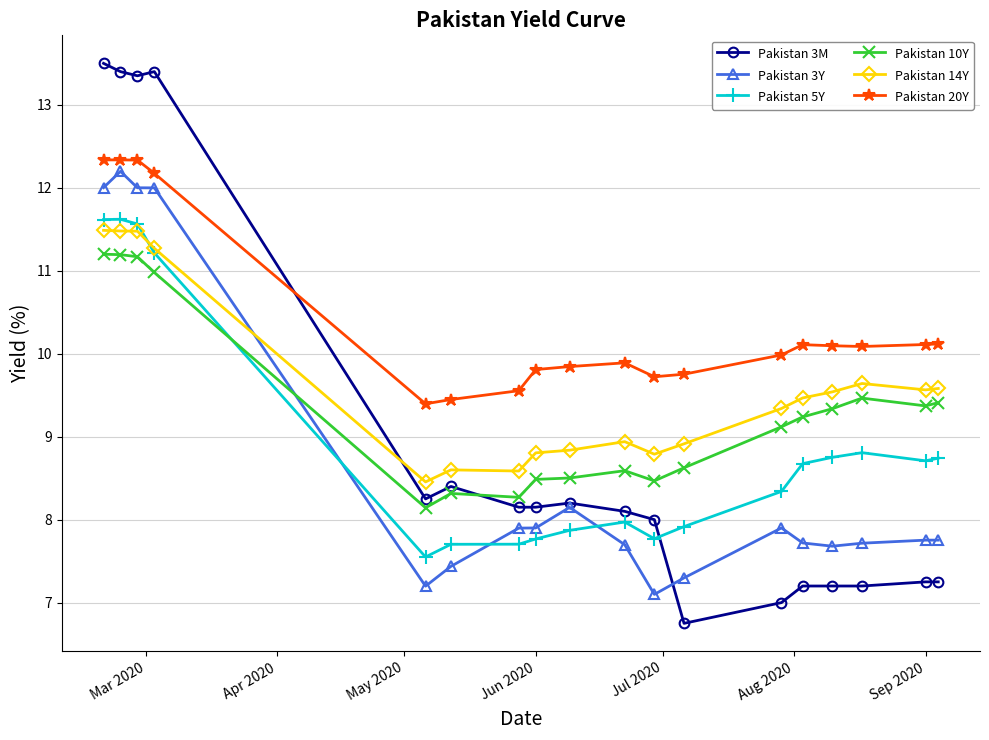

True or false: Pakistan 20Y and Pakistan 14Y intersect in this chart.

False